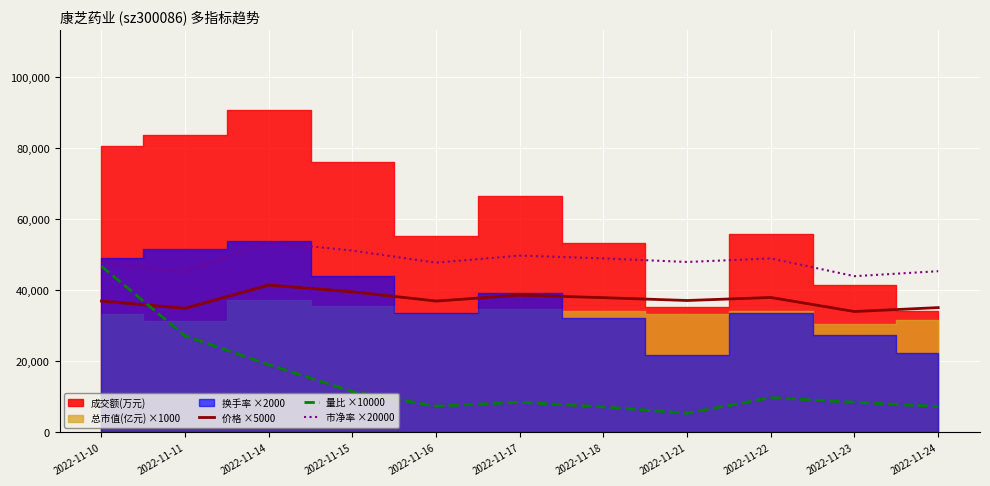

What is the sum of all 价格 ×5000 values?

411000.0